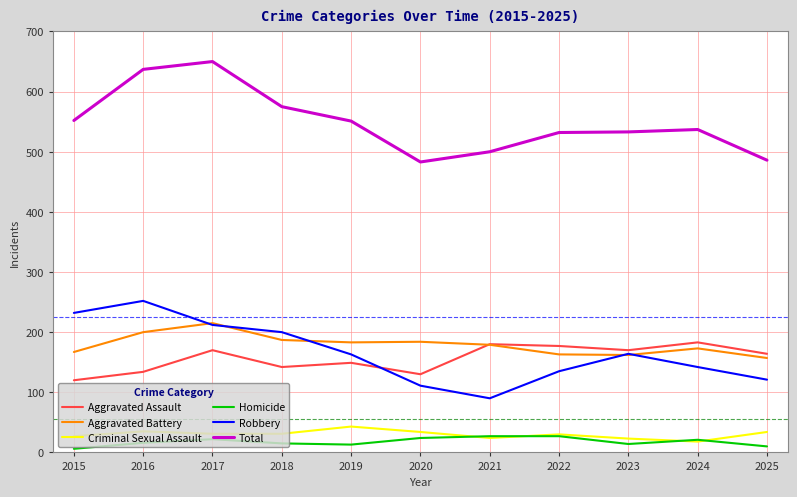

What is the maximum value shown in the chart?

650